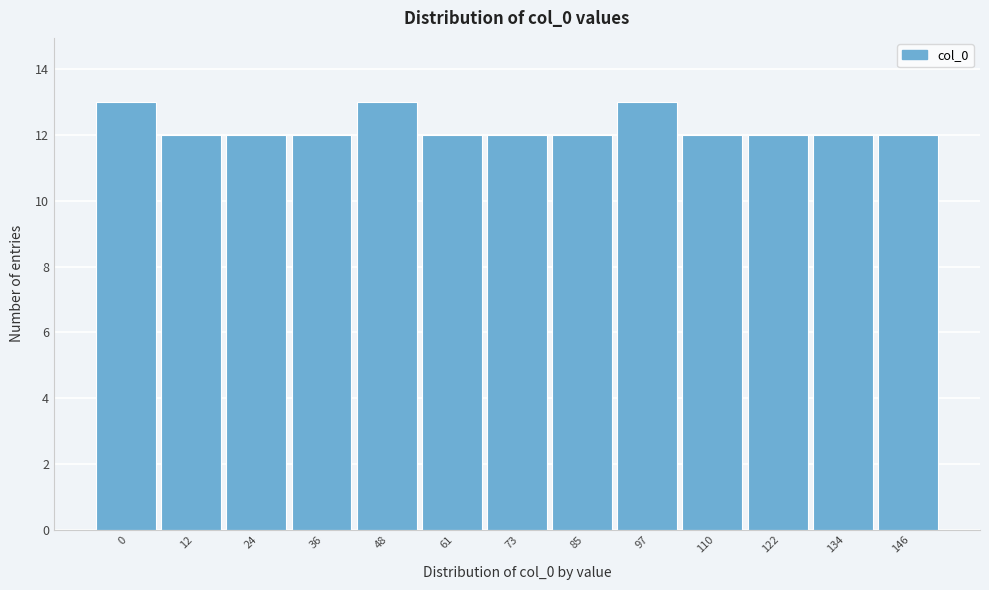

Reading left to right, what are all the values shown in this chart?

0=13	12=12	24=12	36=12	48=13	61=12	73=12	85=12	97=13	110=12	122=12	134=12	146=12